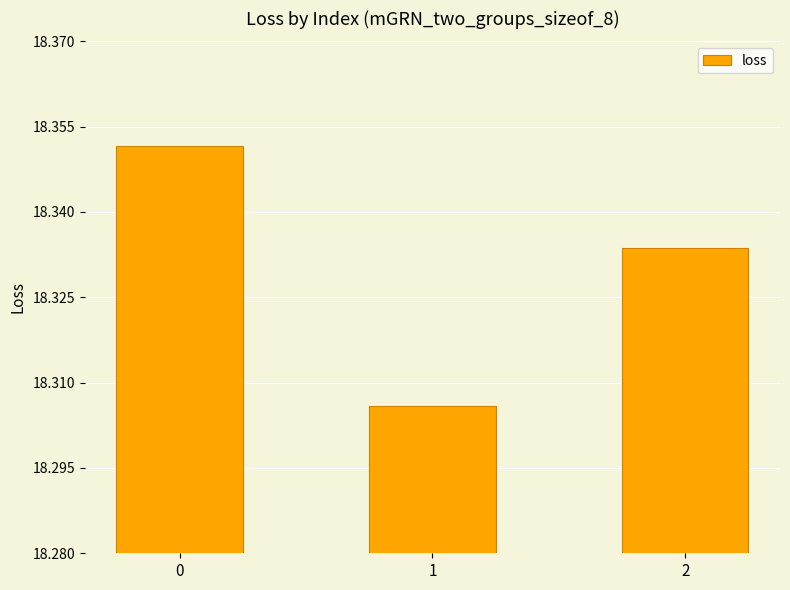

The value at 2 is 28.8. True or false?

False